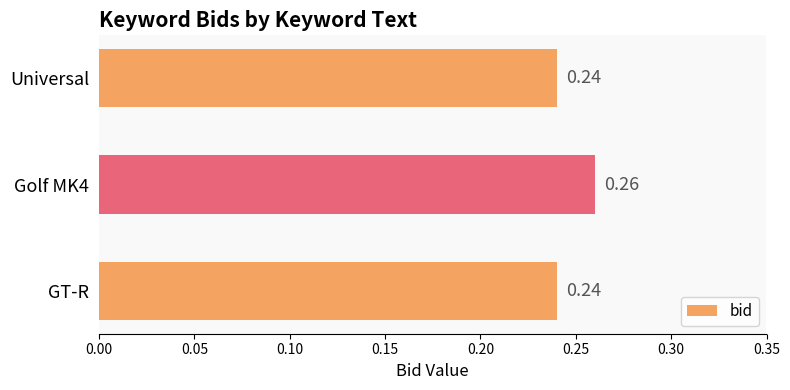

What is the sum of all values?

0.7